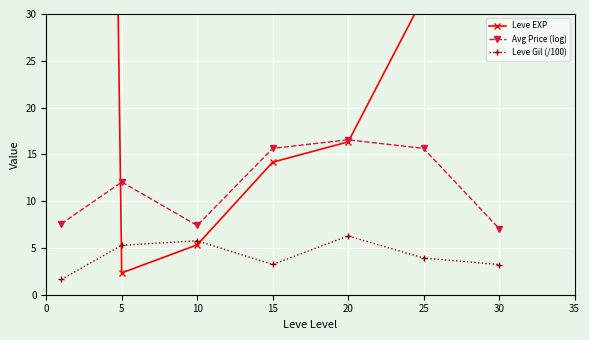

True or false: Leve EXP has more than 1 points higher than both neighbors.

False